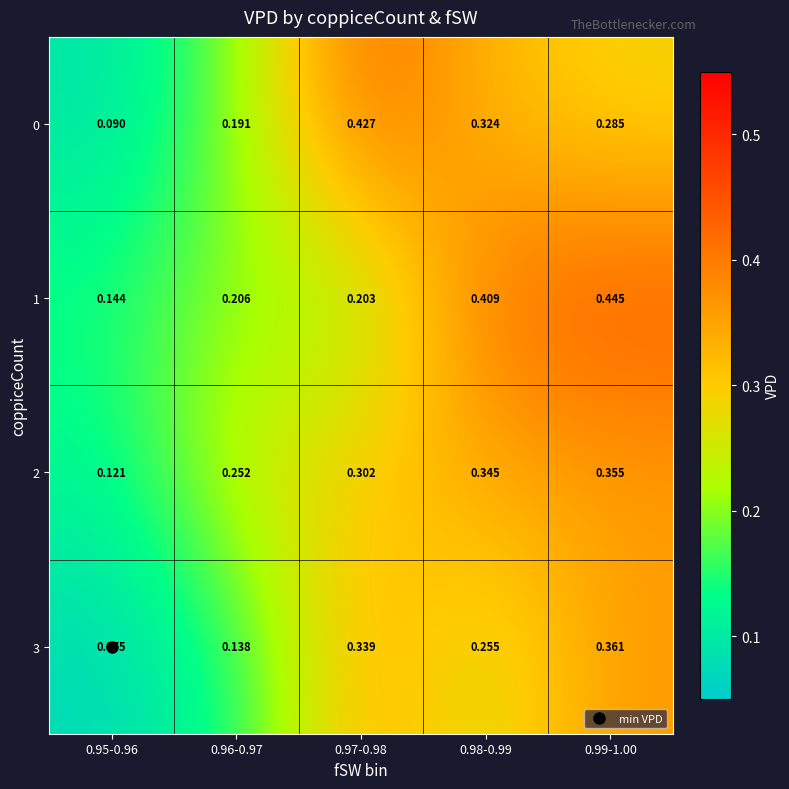

Which series changed the most between 0.96-0.97 and 0.99-1.00?

1